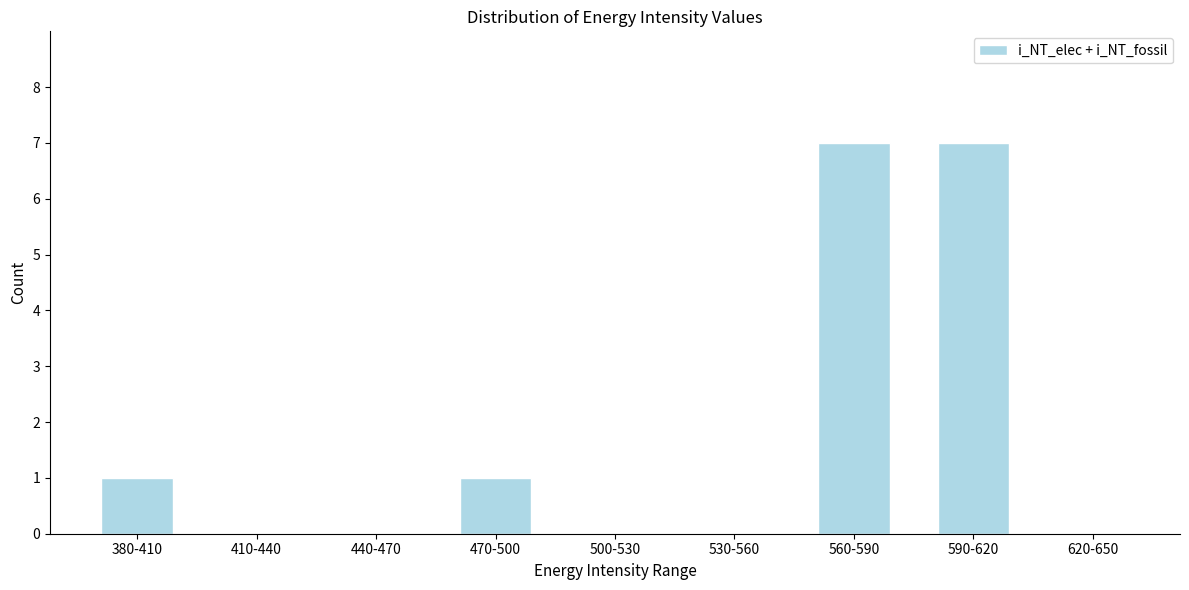

Reading left to right, extract all data points from this chart.

380-410=1	410-440=0	440-470=0	470-500=1	500-530=0	530-560=0	560-590=7	590-620=7	620-650=0